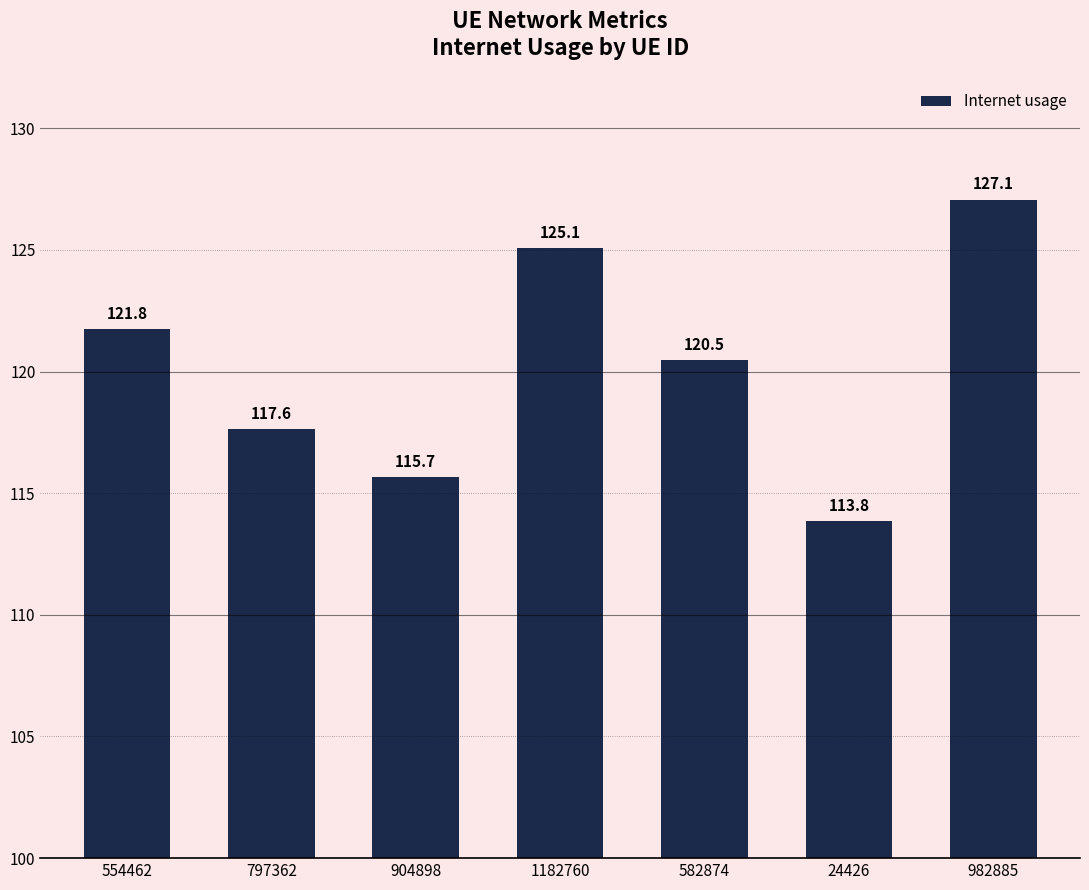

What is the difference between the values at 24426 and 982885?

13.2